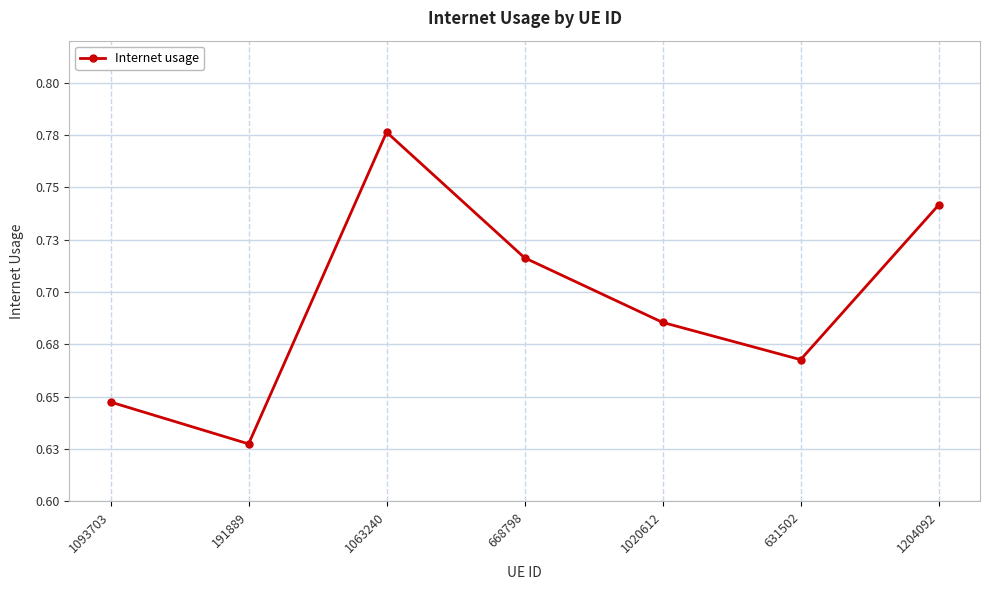

Where is the first local minimum?

191889